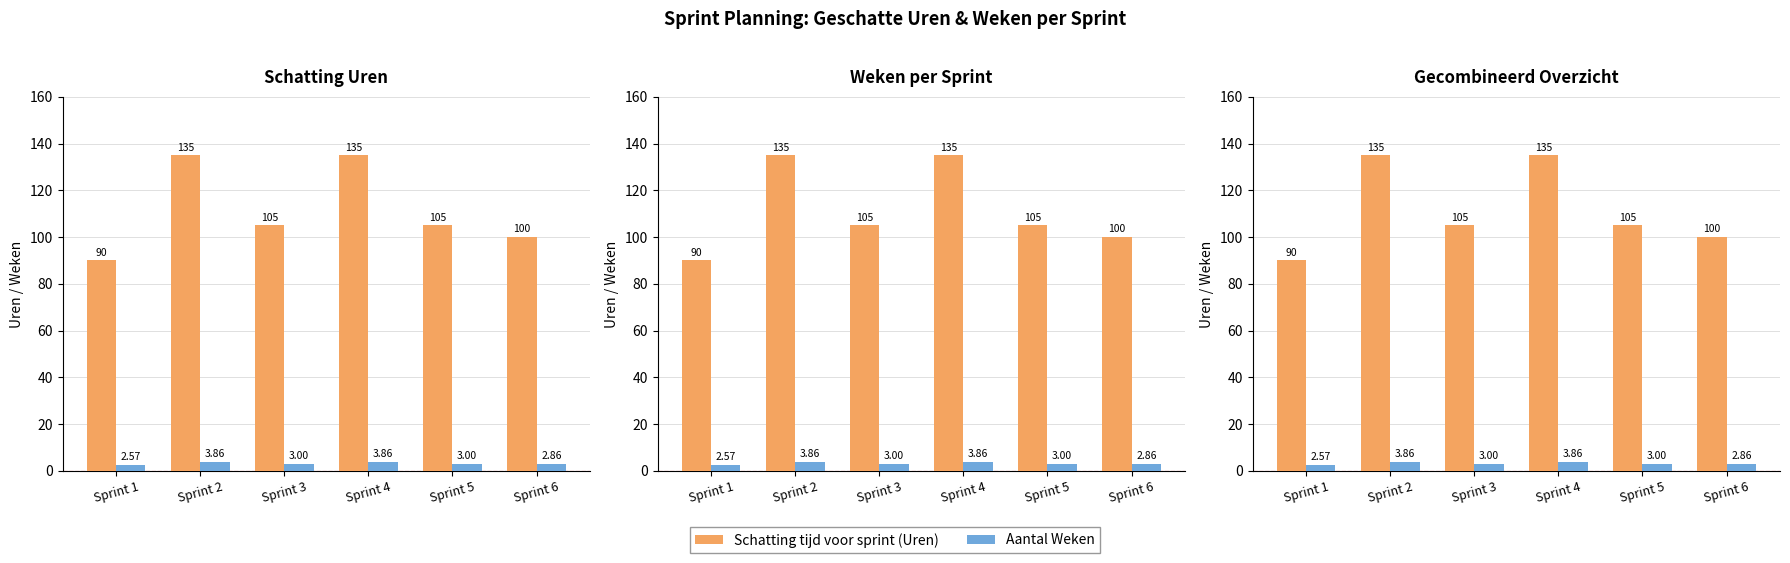

What is the value of the Schatting tijd voor sprint (Uren) bar at the 2nd from the left?

135.0